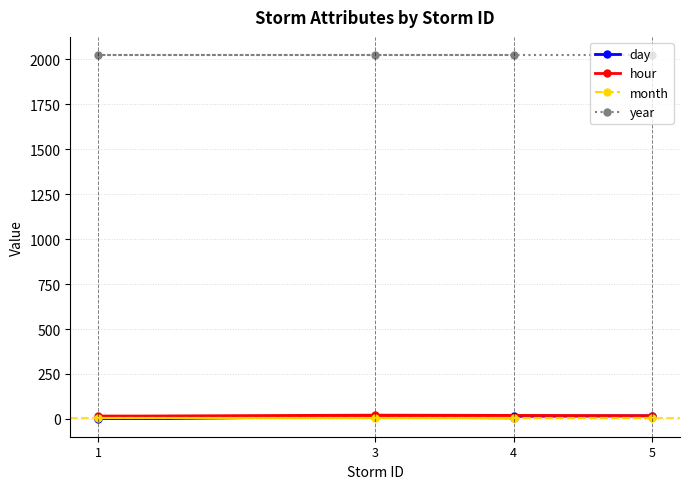

The value of year at 4 is 2024. True or false?

True